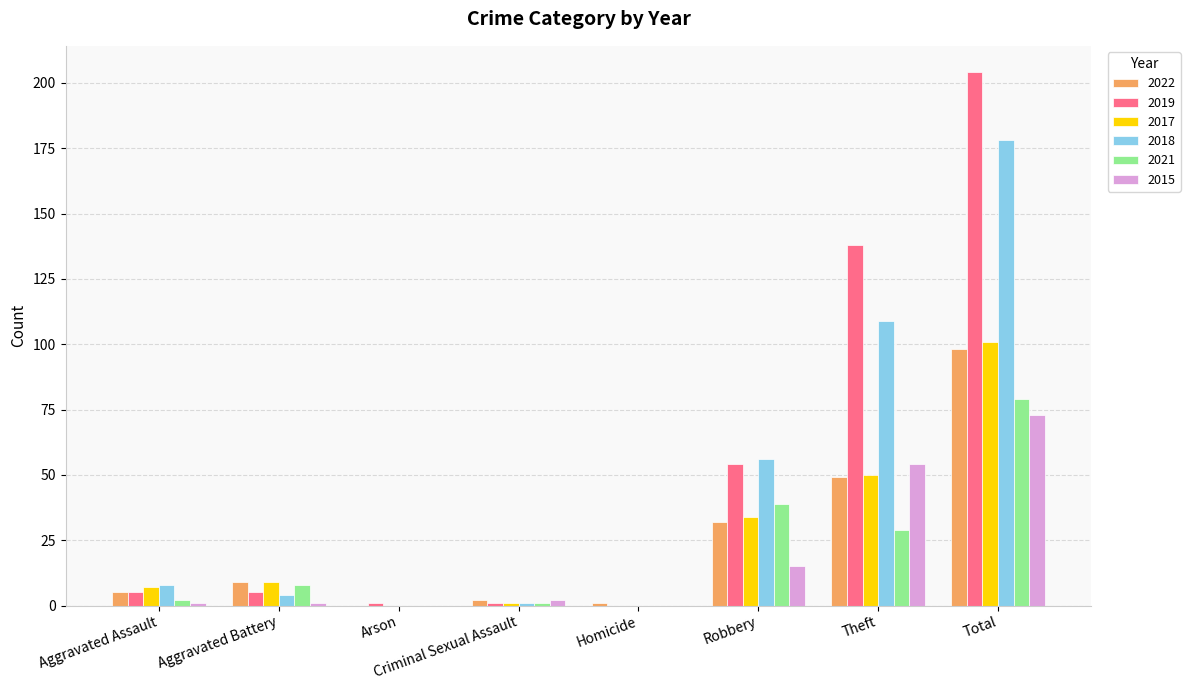

Reading left to right, list all the values displayed in this chart.

2022: 5	9	0	2	1	32	49	98
2019: 5	5	1	1	0	54	138	204
2017: 7	9	0	1	0	34	50	101
2018: 8	4	0	1	0	56	109	178
2021: 2	8	0	1	0	39	29	79
2015: 1	1	0	2	0	15	54	73